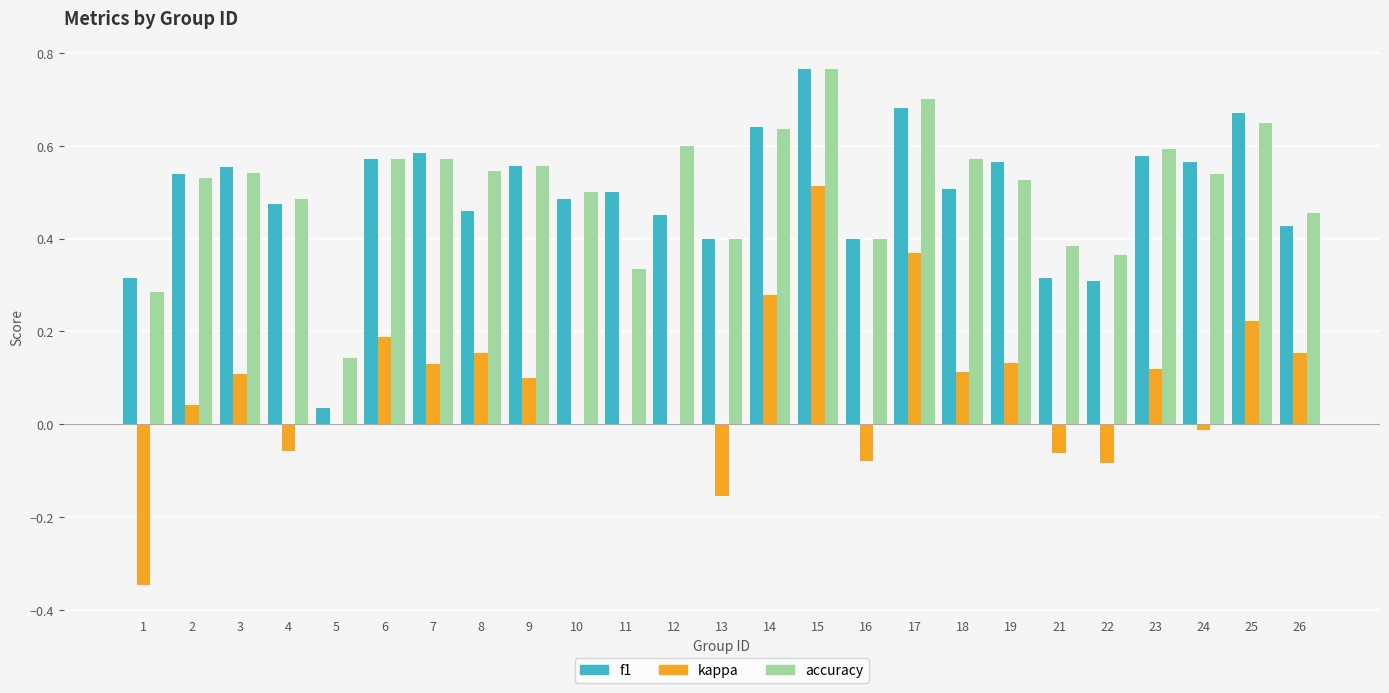

Which category has the highest value across all series?

15